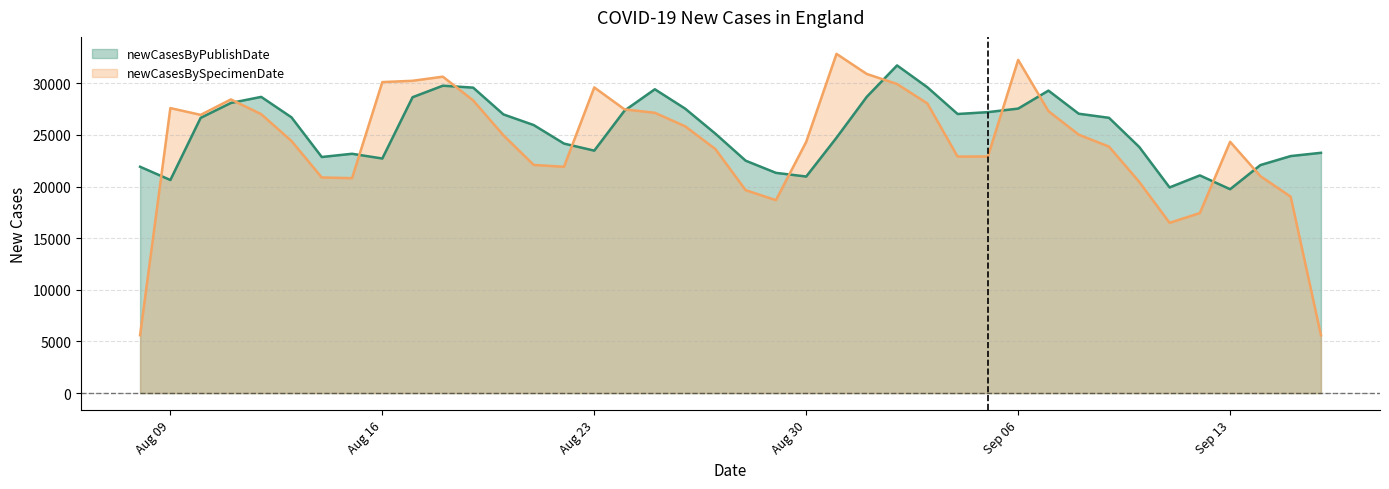

Which series changed the most between 2021-08-17 and 2021-08-09?

newCasesByPublishDate